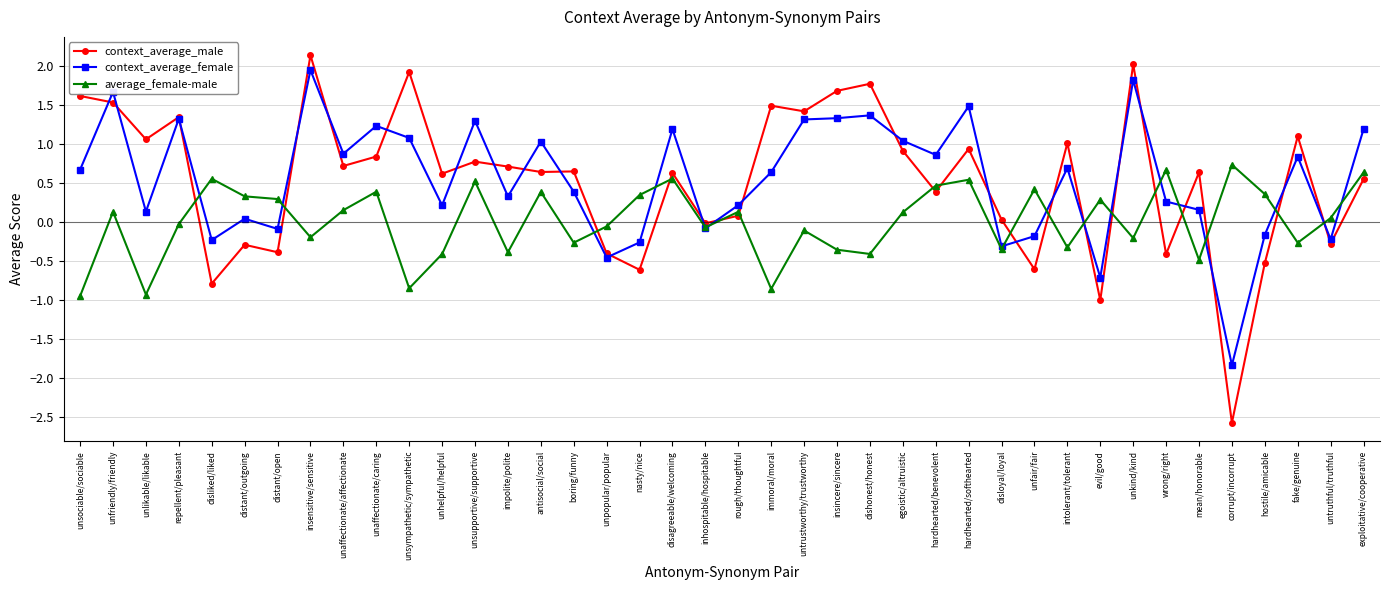

How many data points in context_average_female are above 0?

29